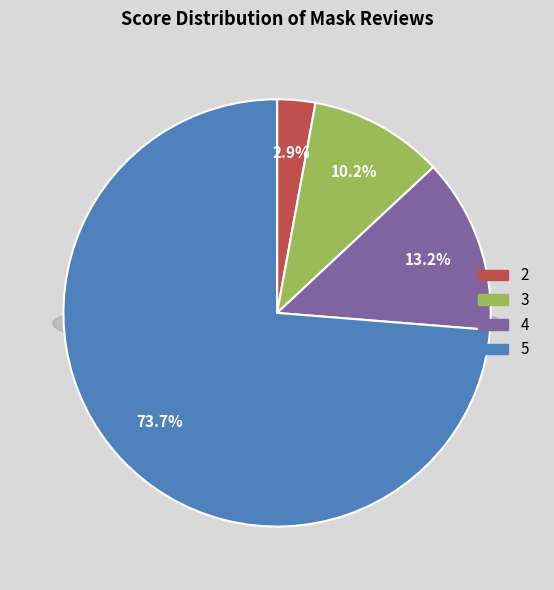

Count the number of slices in the pie.

4